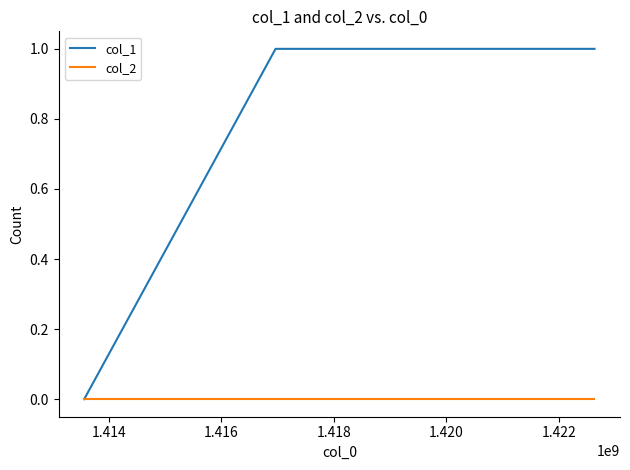

Reading left to right, extract all data points from this chart.

col_1: 0	1	1
col_2: 0	0	0